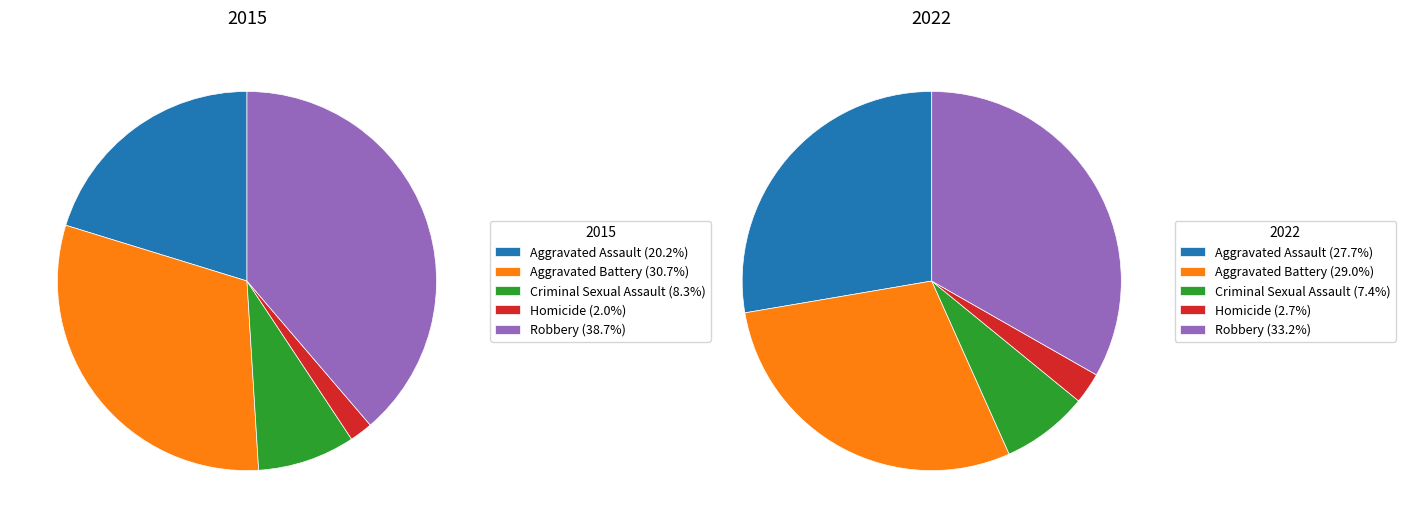

To the nearest percent, what is the combined percentage of Criminal Sexual Assault and Homicide?

10%